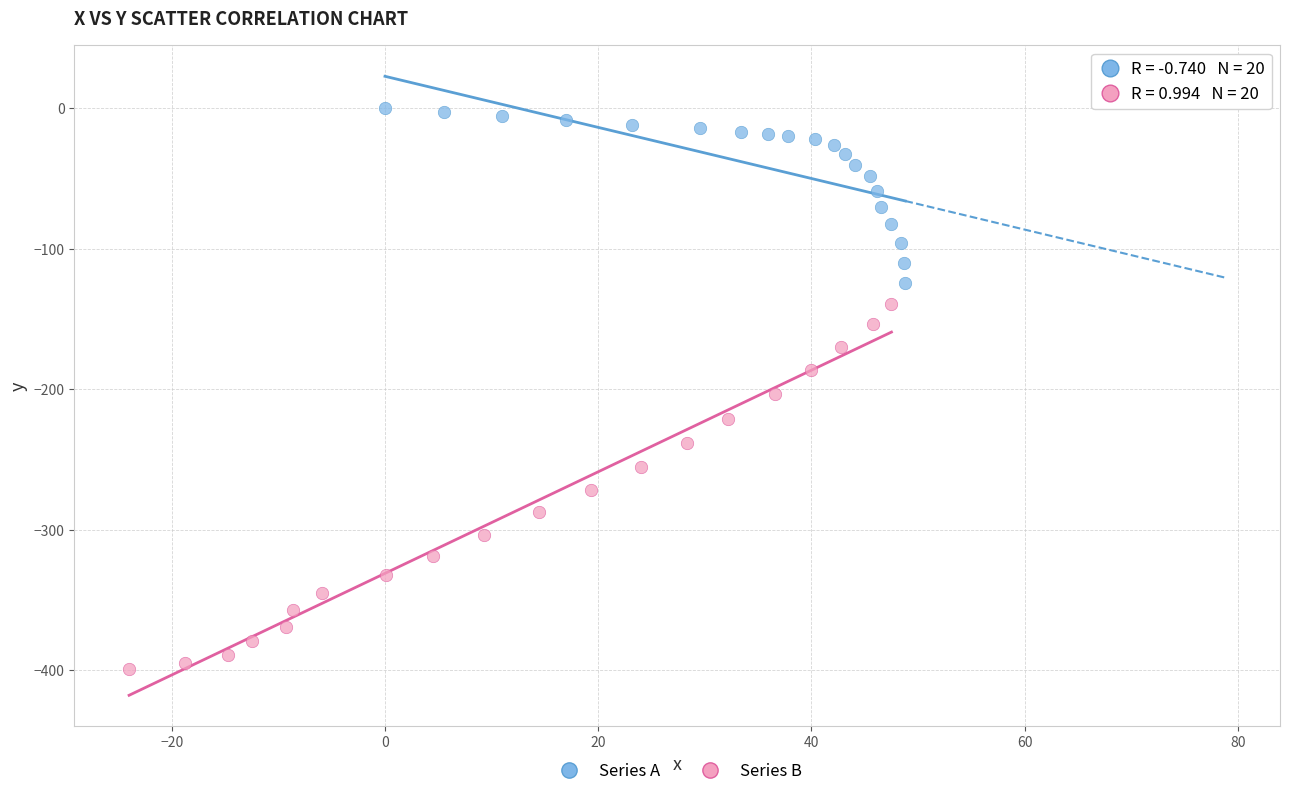

Which series contains the highest Y value?

Series A